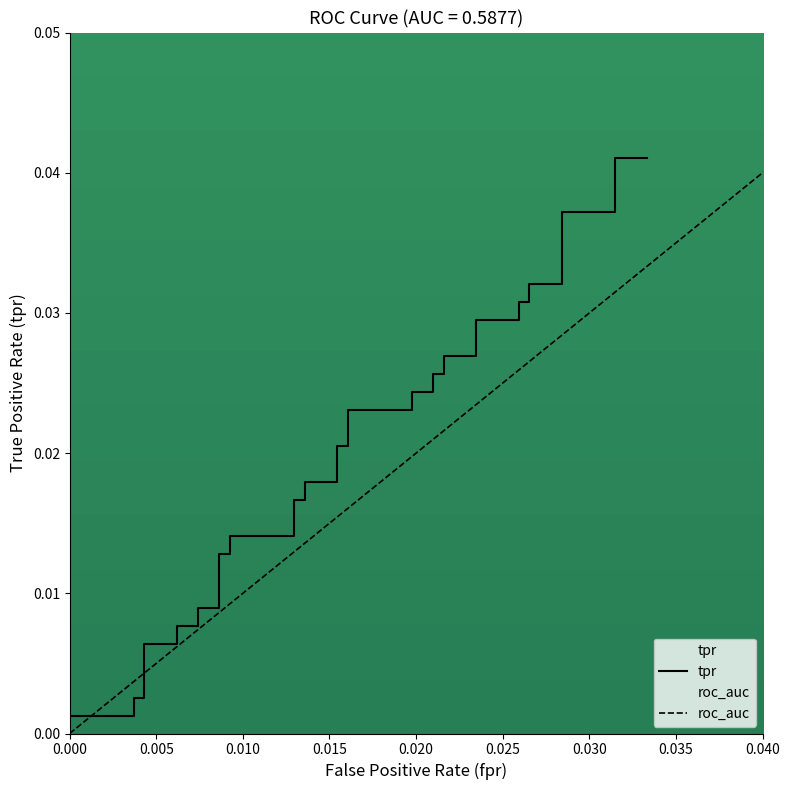

True or false: there are more than 0 points higher than both neighbors.

False